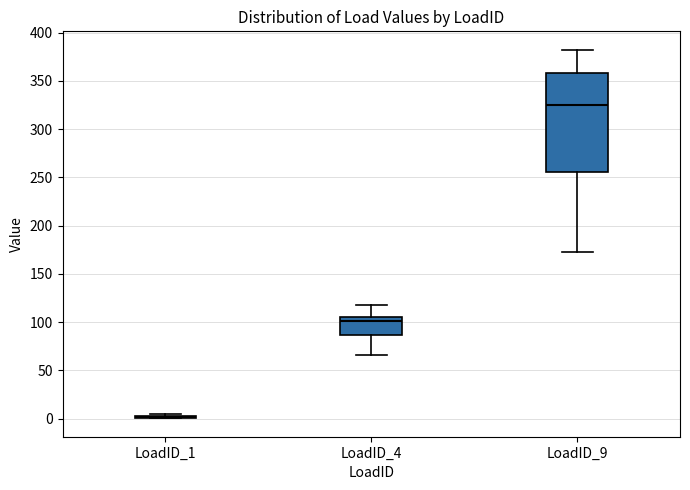

Where is the lower edge of the box for LoadID_4 on the y-axis? The values are not printed on the chart, so give them approximately, as read against the axis.

85